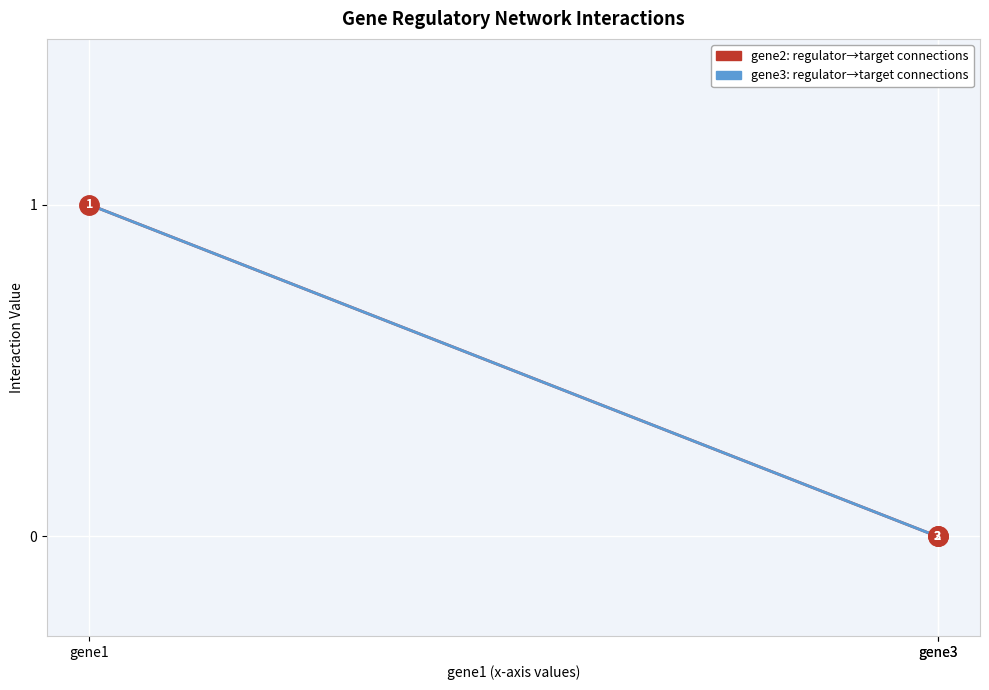

What is the value of the gene3 point at the 1st from the left?

1